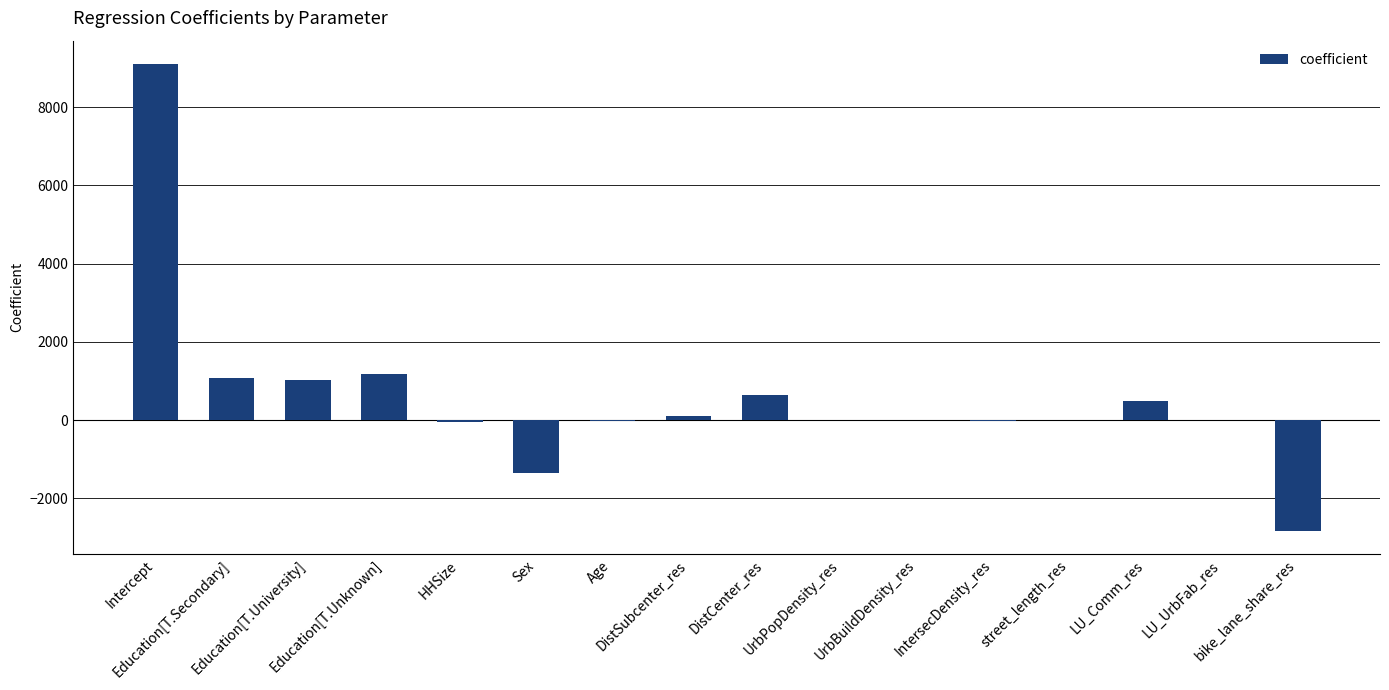

What is the maximum value shown in the chart?

9101.5